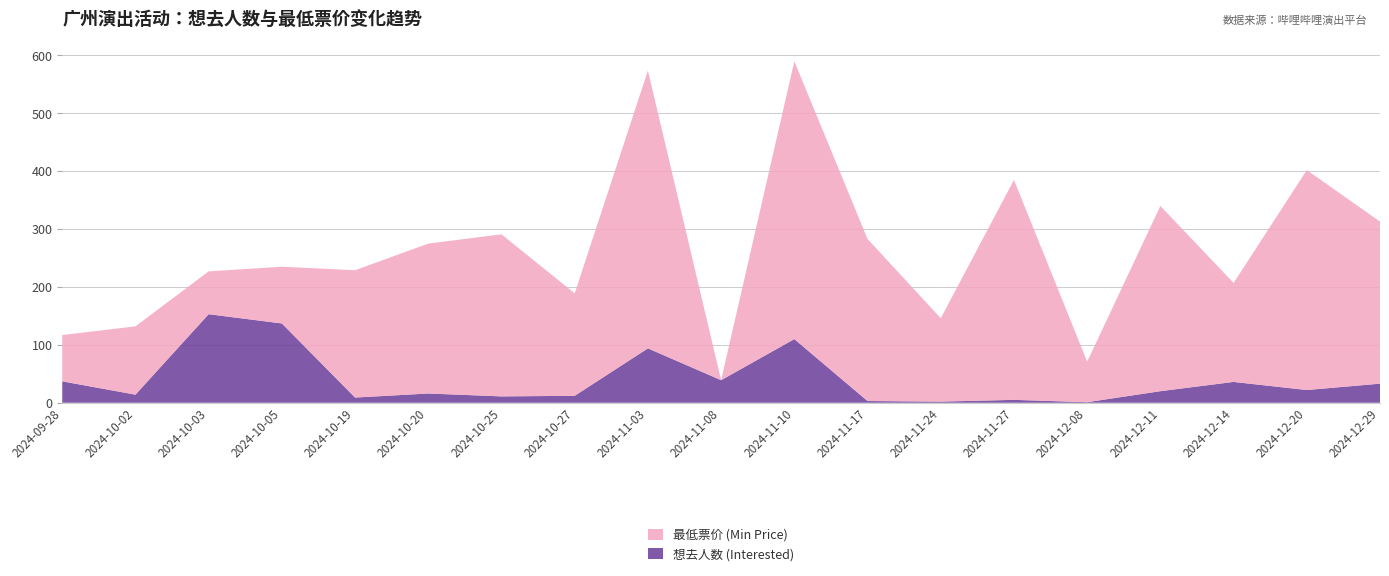

Reading left to right, what are all the values shown in this chart?

想去人数 (Interested): 2024-09-28=37	2024-10-02=14	2024-10-03=153	2024-10-05=137	2024-10-19=9	2024-10-20=16	2024-10-25=11	2024-10-27=12	2024-11-03=94	2024-11-08=39	2024-11-10=110	2024-11-17=3	2024-11-24=2	2024-11-27=5	2024-12-08=1	2024-12-11=20	2024-12-14=36	2024-12-20=22	2024-12-29=33
最低票价 (Min Price): 2024-09-28=80	2024-10-02=118	2024-10-03=74	2024-10-05=98	2024-10-19=220	2024-10-20=259	2024-10-25=280	2024-10-27=177	2024-11-03=480	2024-11-08=0	2024-11-10=480	2024-11-17=280	2024-11-24=144	2024-11-27=380	2024-12-08=70	2024-12-11=320	2024-12-14=171	2024-12-20=380	2024-12-29=280